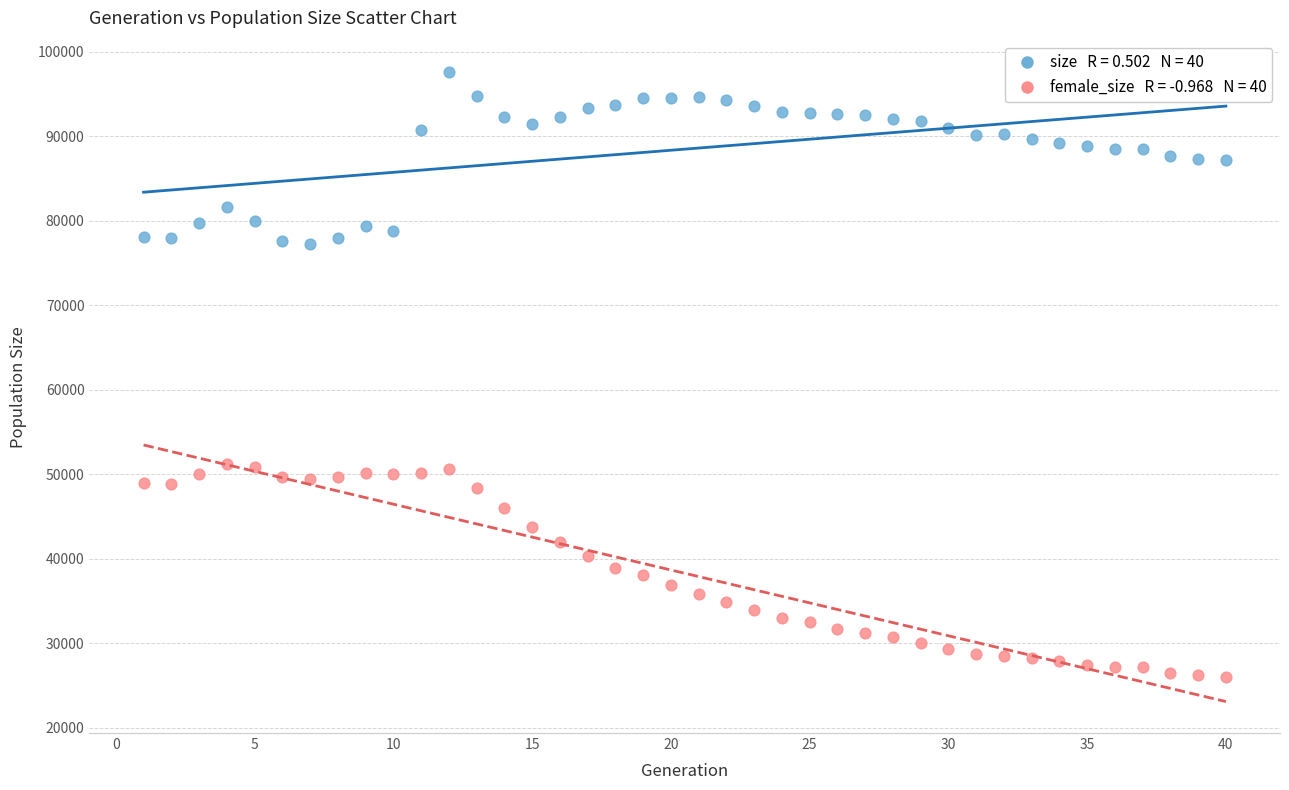

Across all data points, what is the range of Y values (max minus min)?

71514